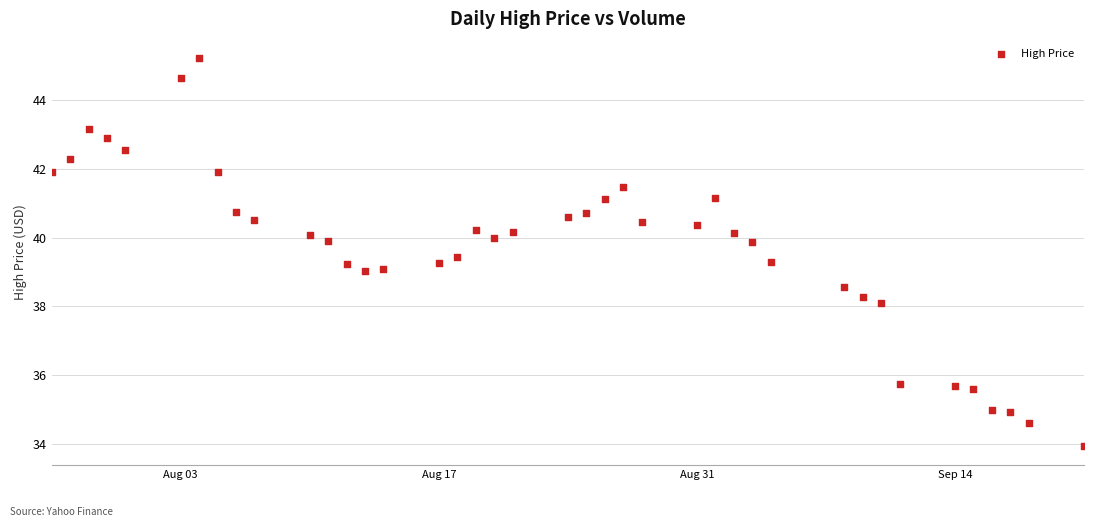

What is the range of Y values (max minus min)?

11.3